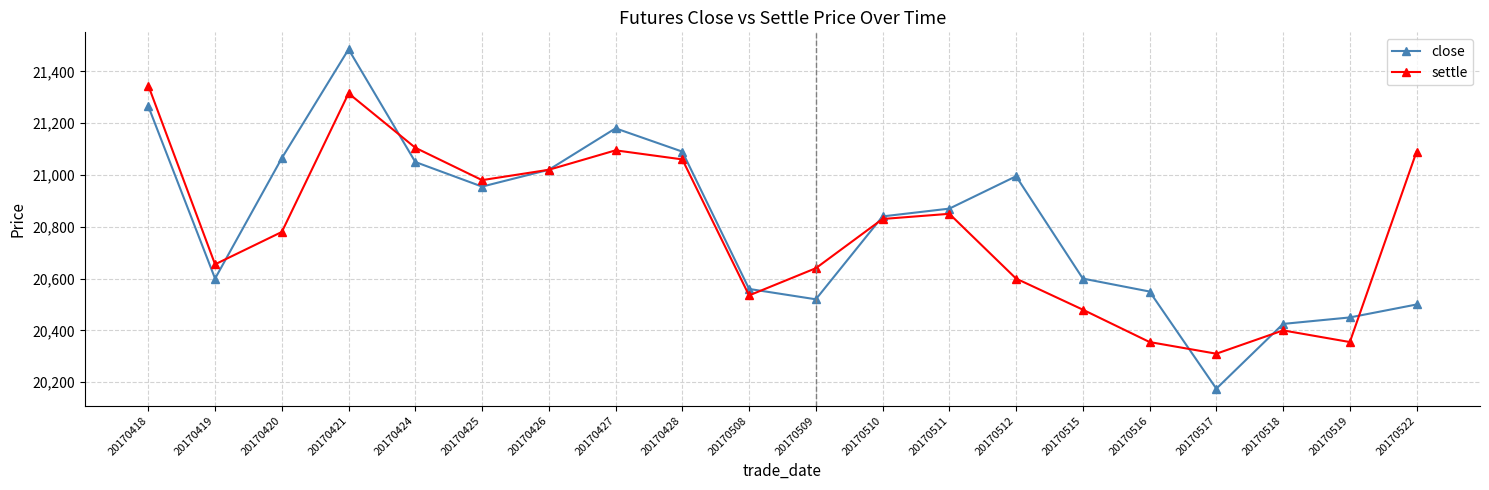

Which category has the highest value in the settle series?

20170418